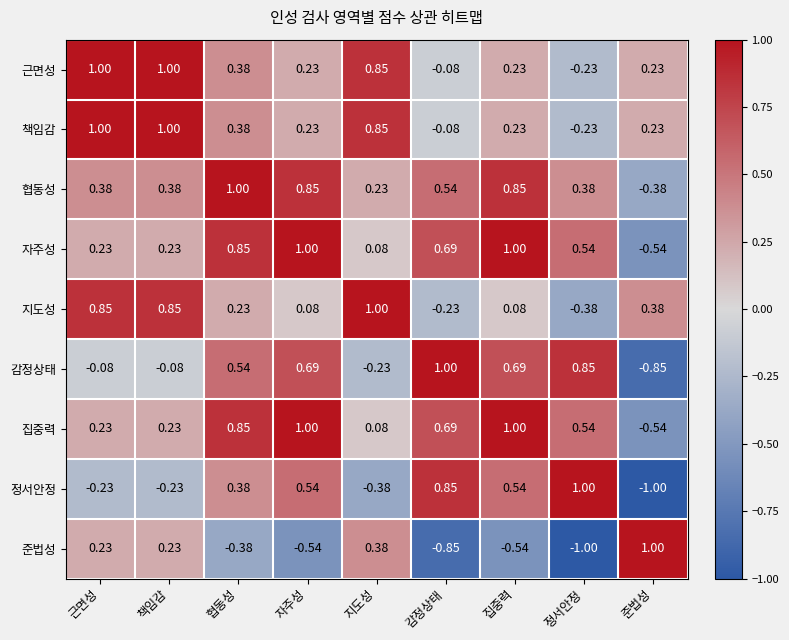

At which label does 집중력 first exceed 0?

근면성